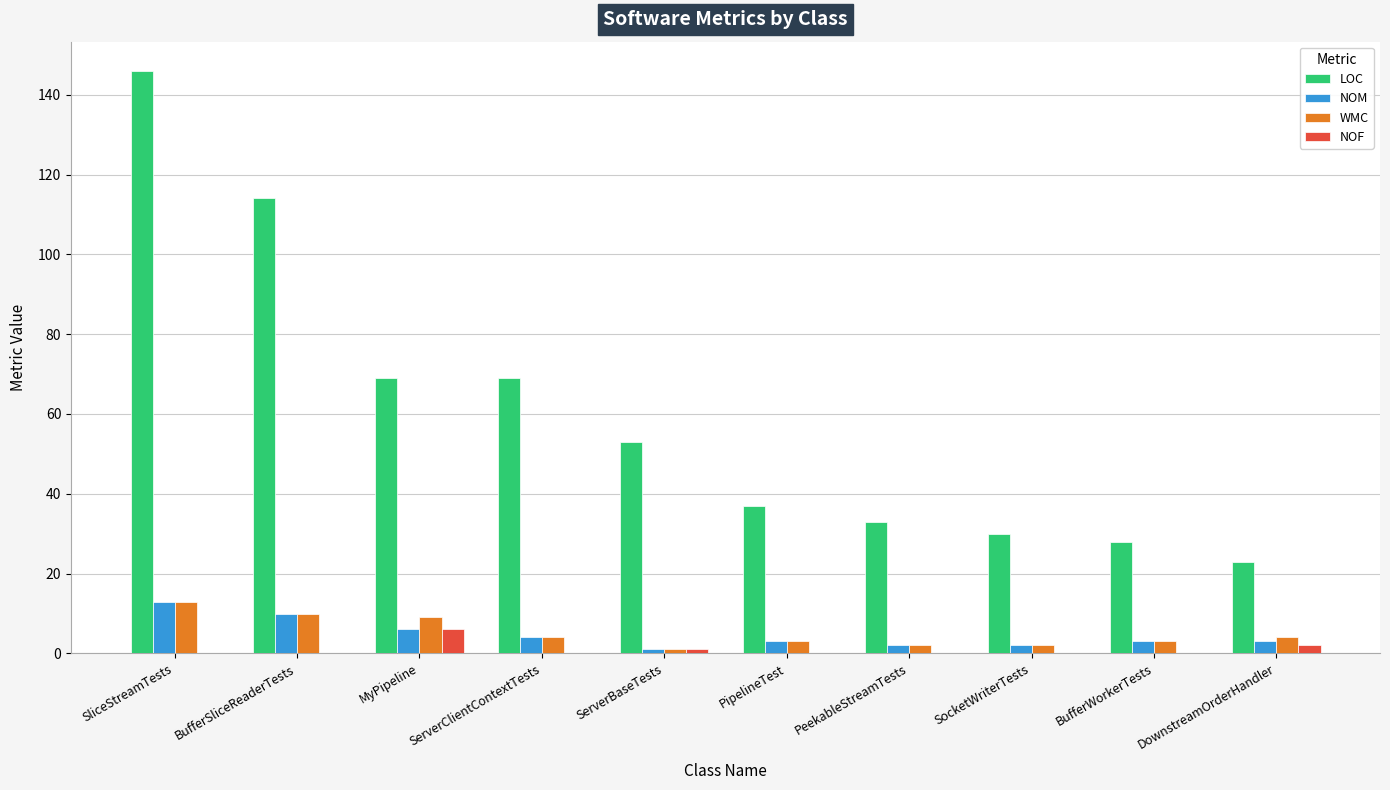

Is it true that NOF equals 2 at DownstreamOrderHandler?

True